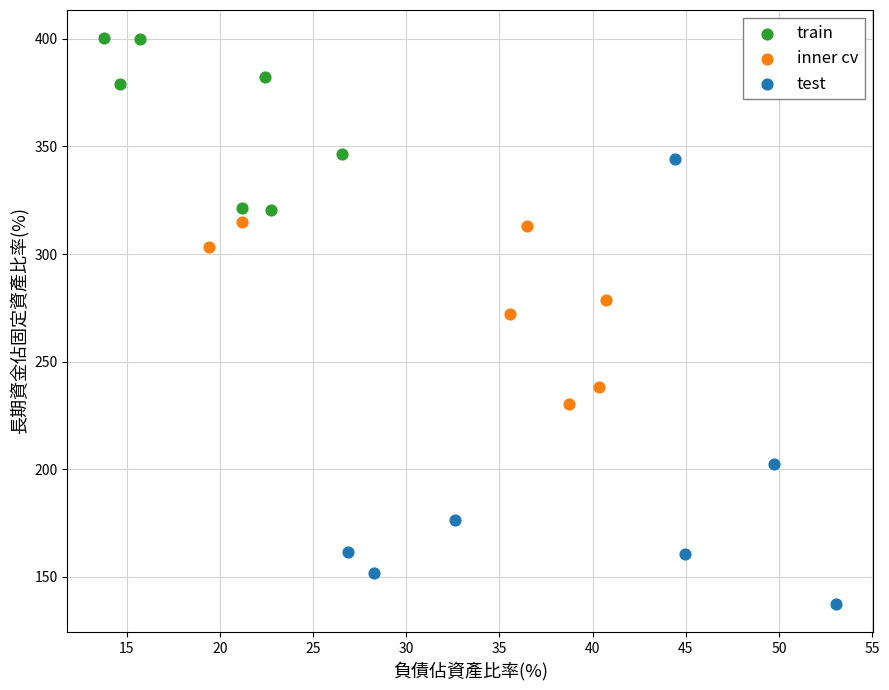

Which series reaches the minimum Y coordinate?

test